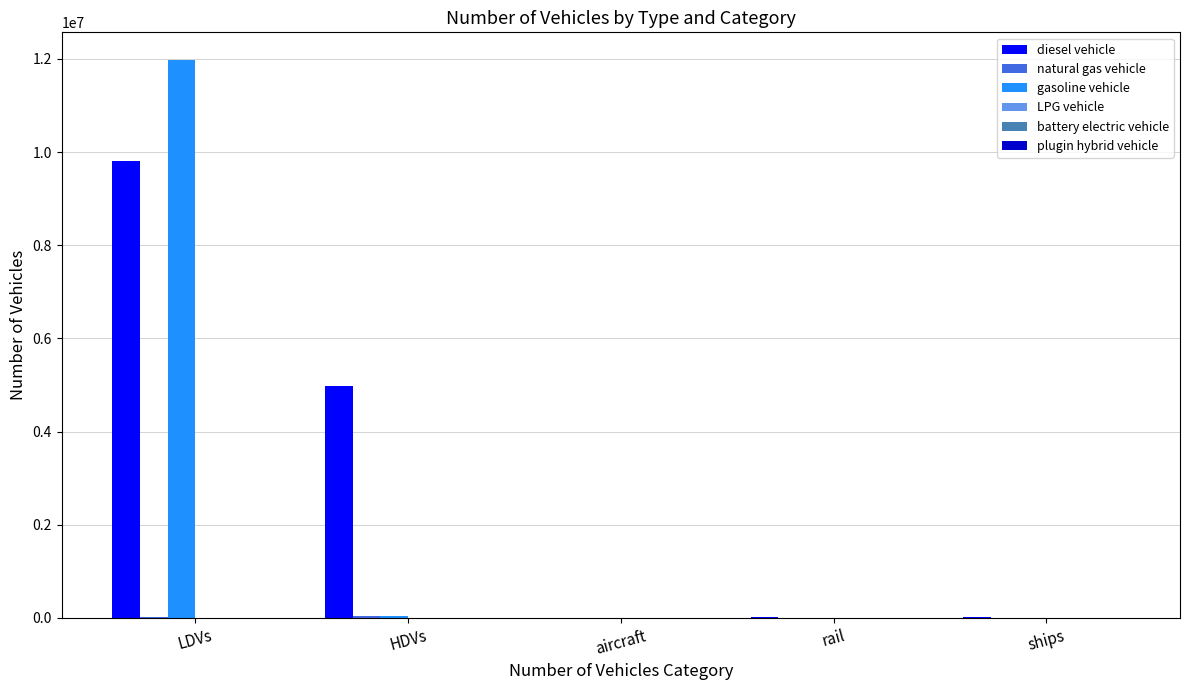

Between HDVs and aircraft, which series saw the biggest shift?

diesel vehicle